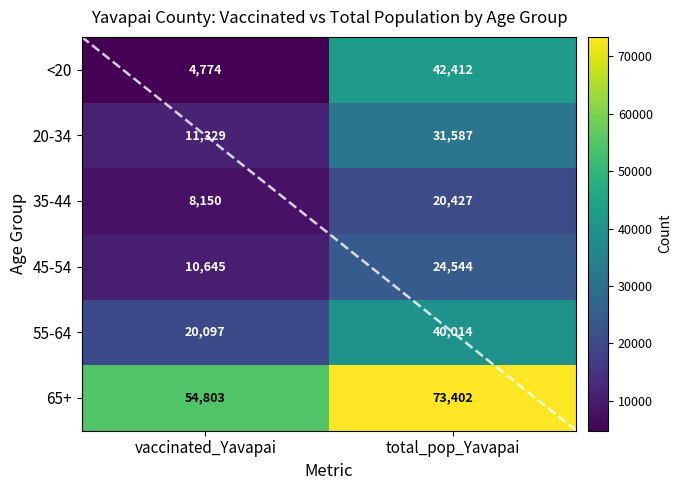

What is the approximate value of 45-54 at vaccinated_Yavapai?

10645